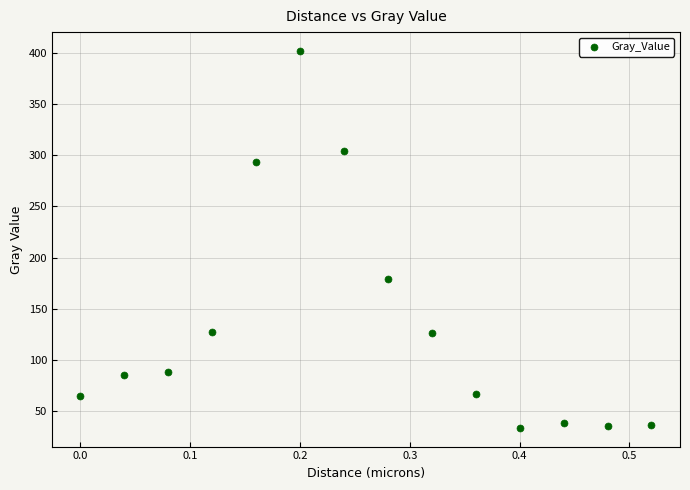

What Y value in the scatter plot is closest to 217?

179.5